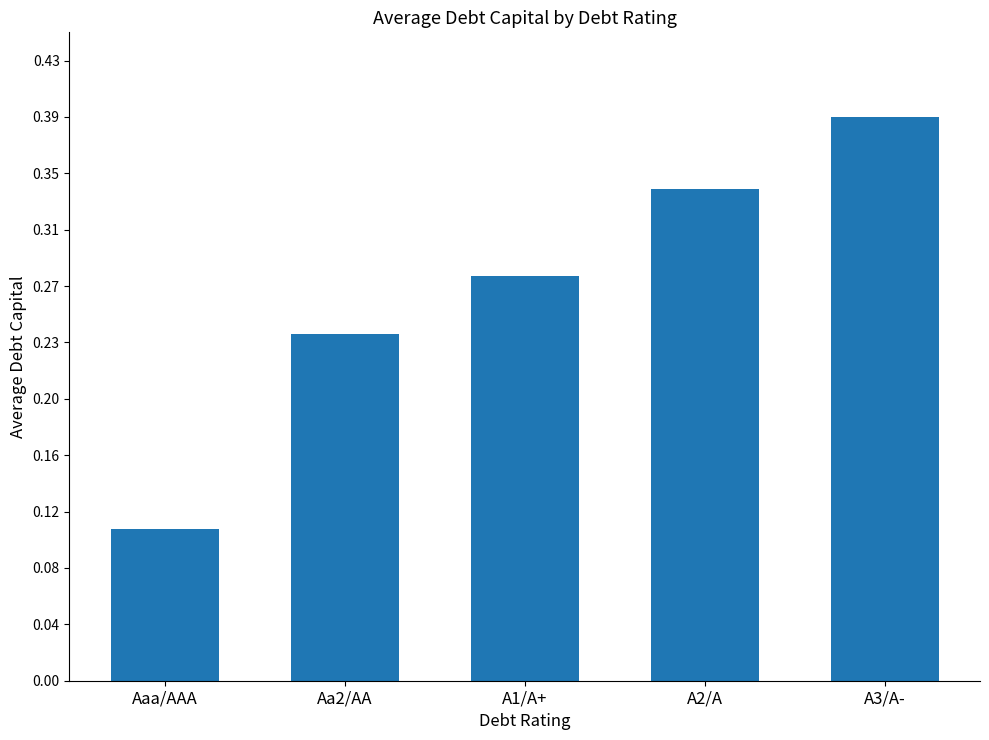

What is the value of the 4th bar from the left?

0.3